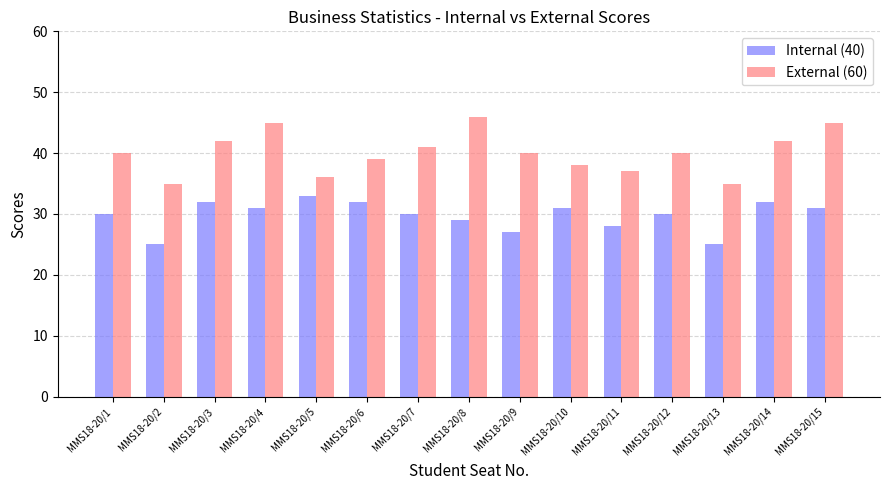

What is the smallest value displayed?

25